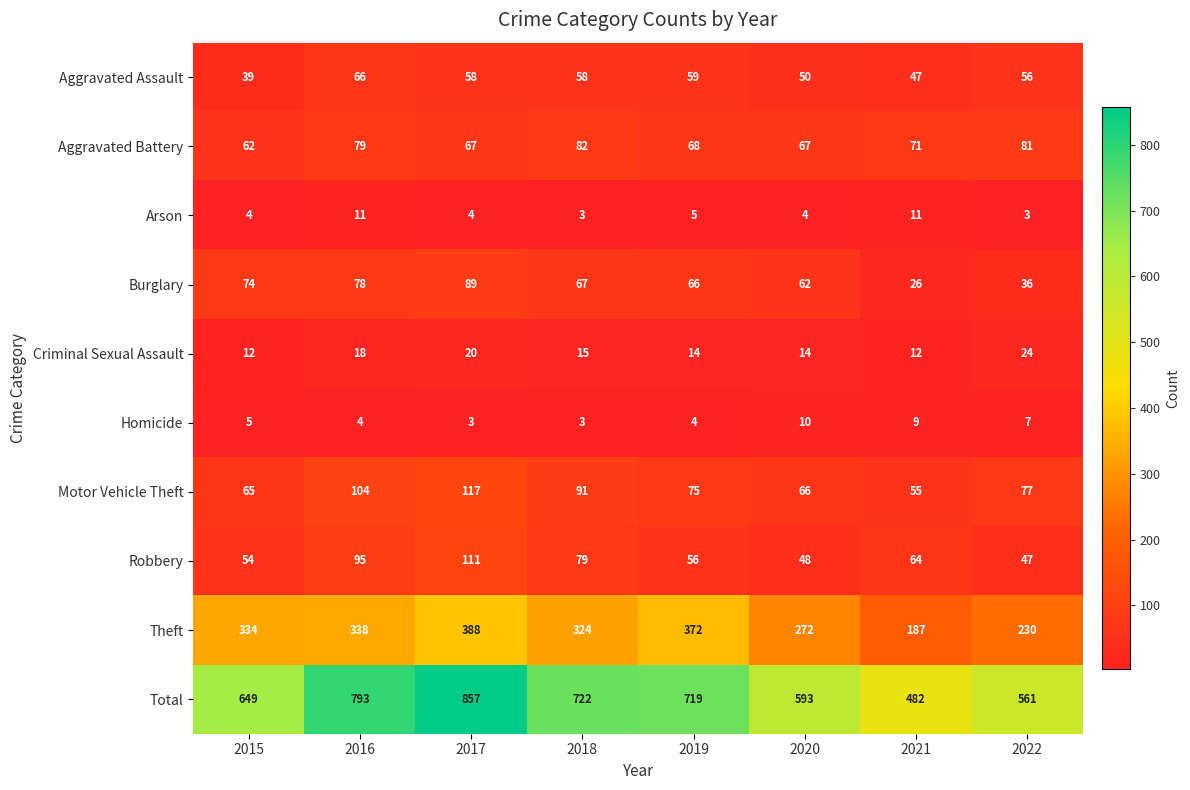

Which series changed the most between 2020 and 2021?

Total